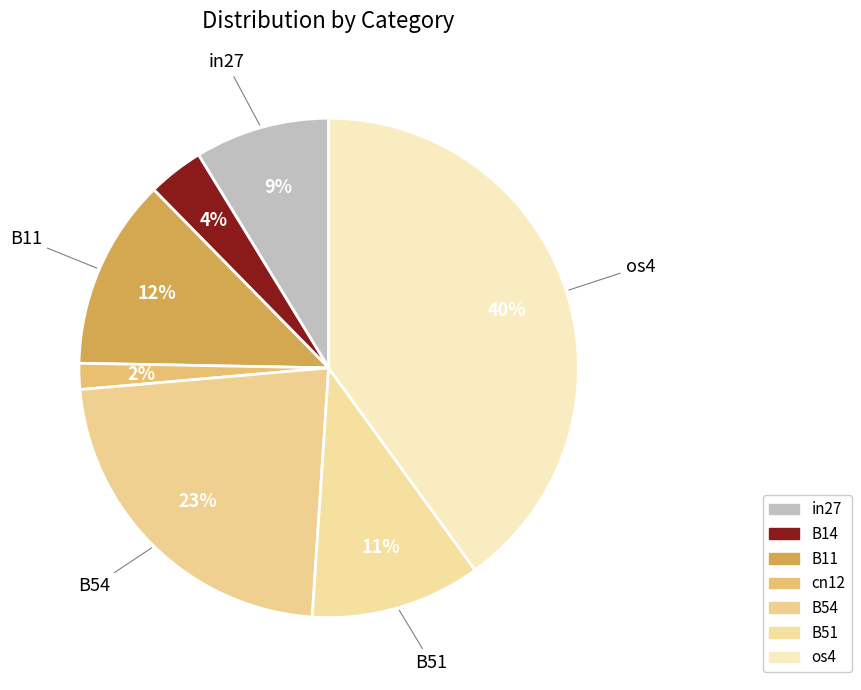

Does B11 account for over 50% of the chart?

No